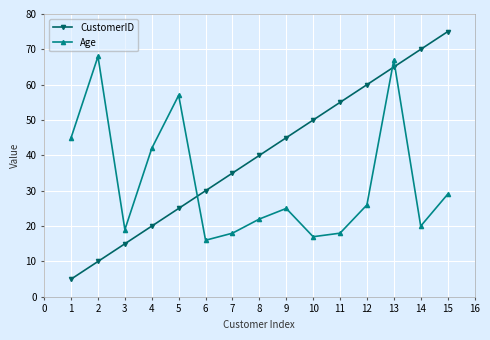

Which series has the largest range (max minus min)?

CustomerID